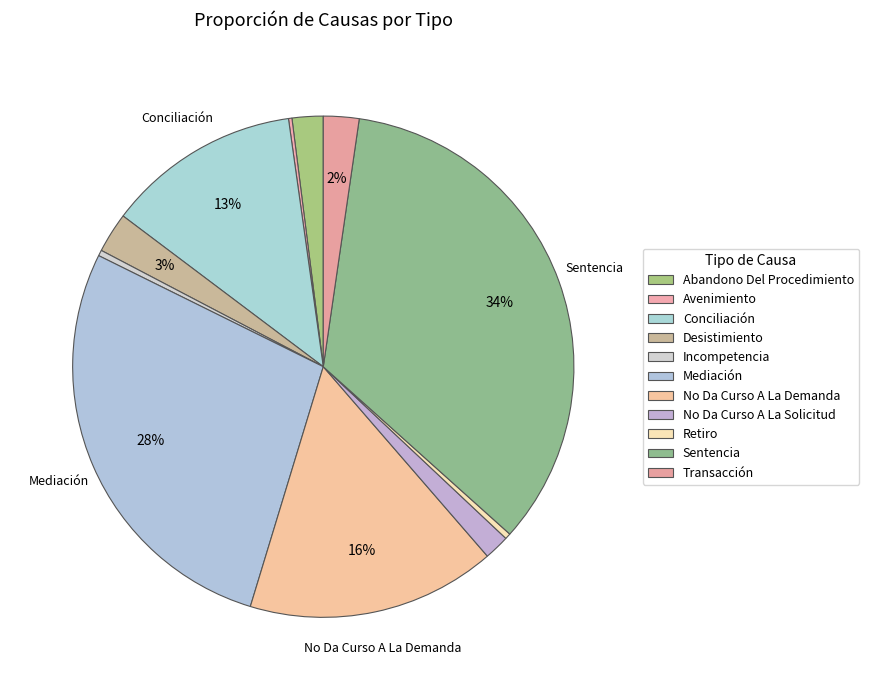

To the nearest percent, what is the average slice percentage?

9%